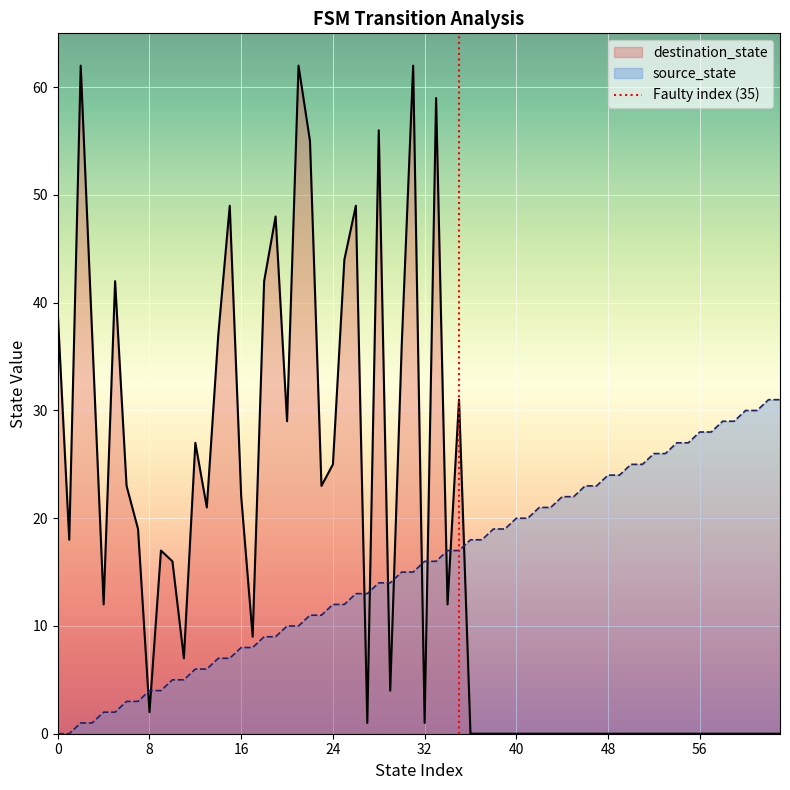

True or false: source_state and destination_state intersect in this chart.

True